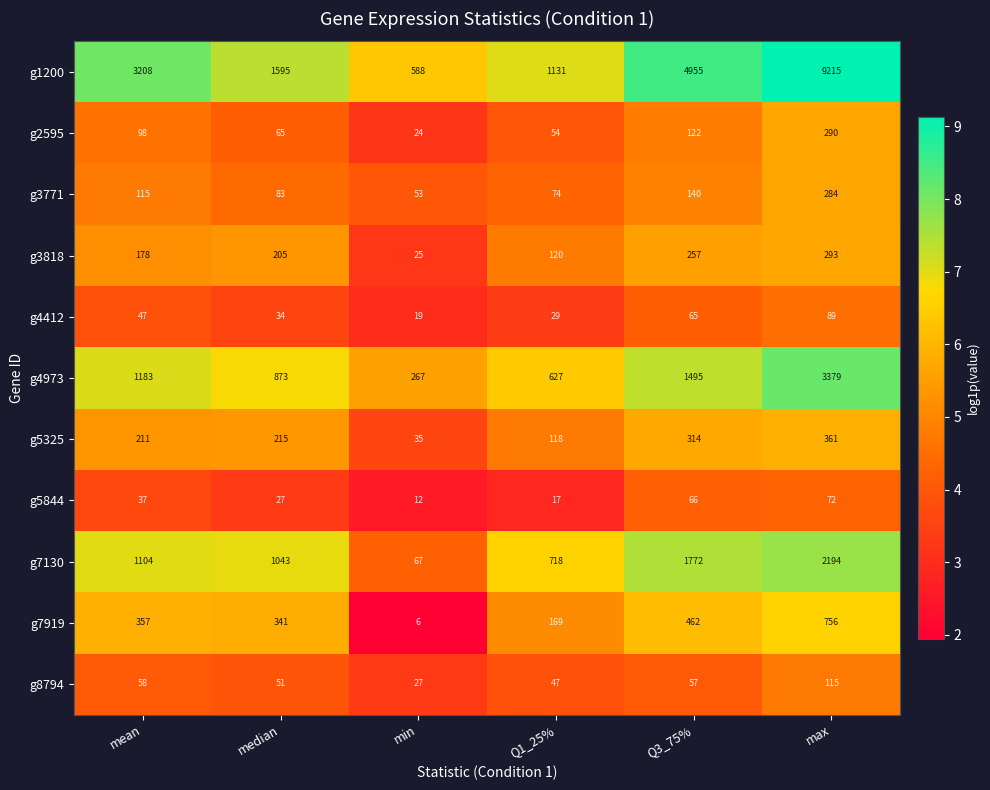

What is the lowest value of the g8794 series?

27